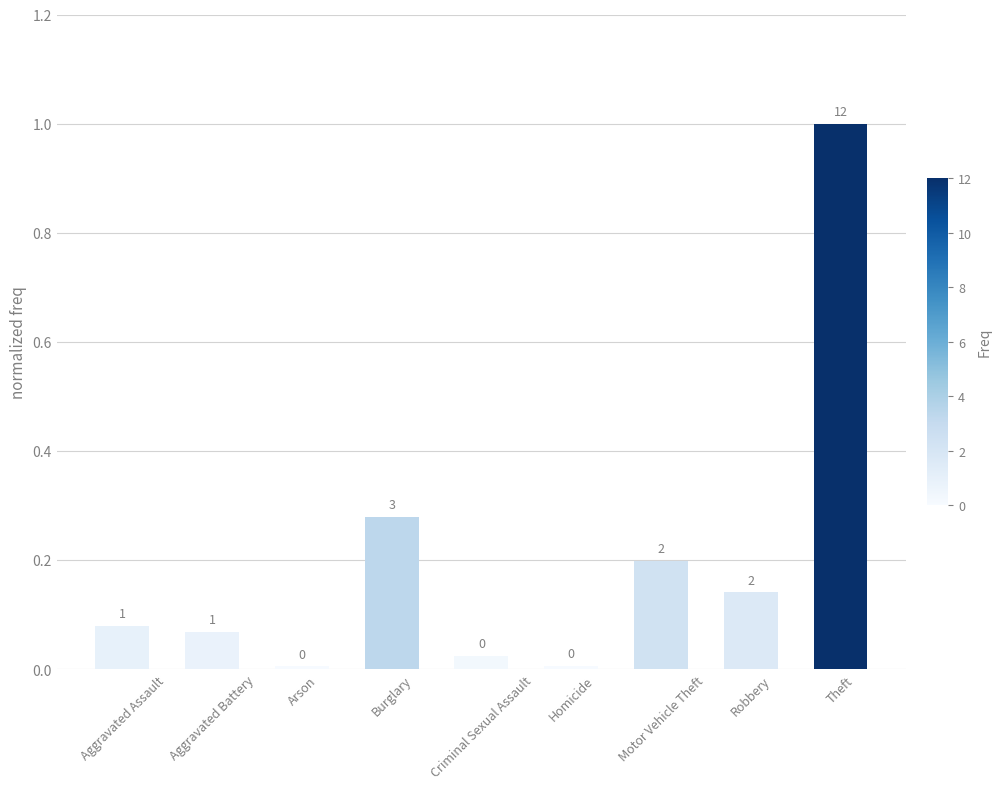

What is the label of the 2nd bar from the left?

Aggravated Battery